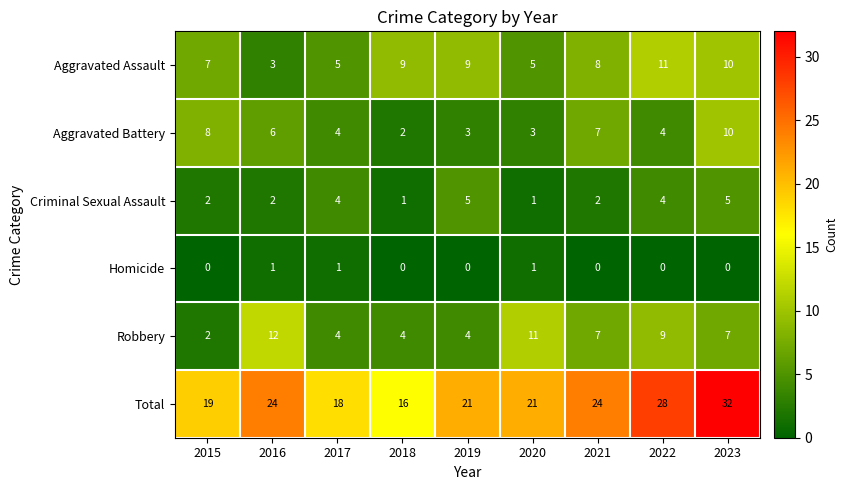

At how many categories does at least one series exceed 3?

9